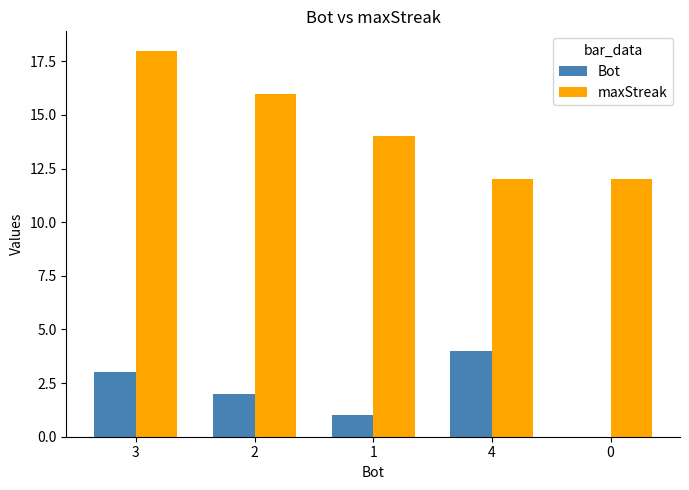

The value of maxStreak at 4 is 12. True or false?

True